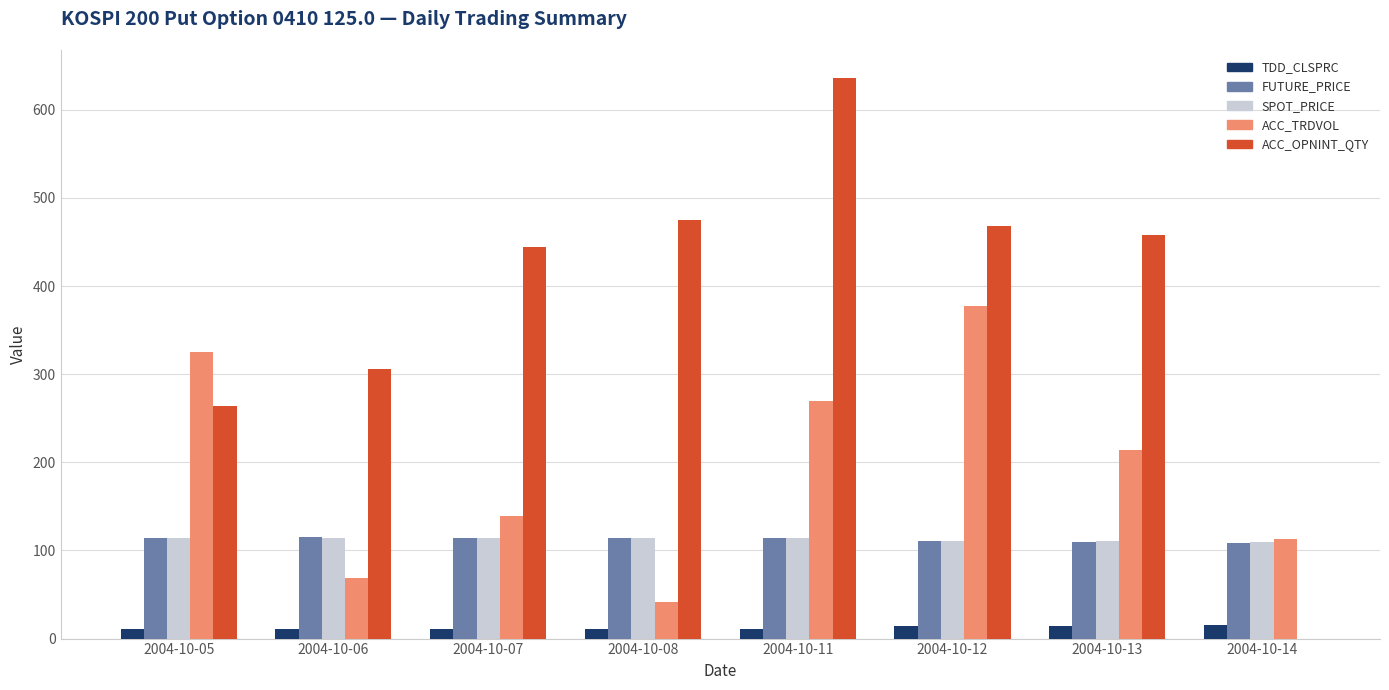

What is the maximum value shown in the chart?

636.0